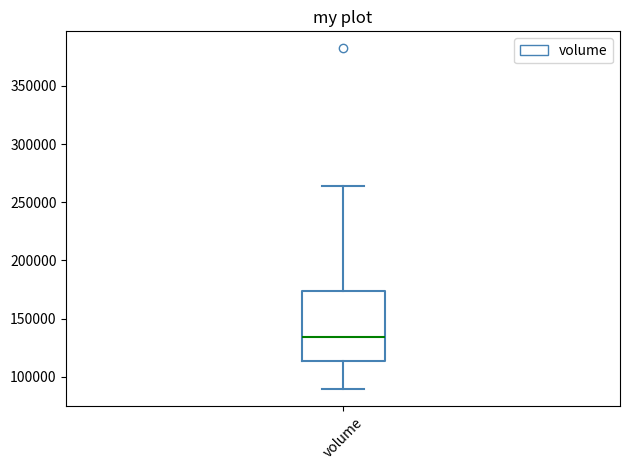

Where is the lower edge of the box for volume on the y-axis? The values are not printed on the chart, so give them approximately, as read against the axis.

115000